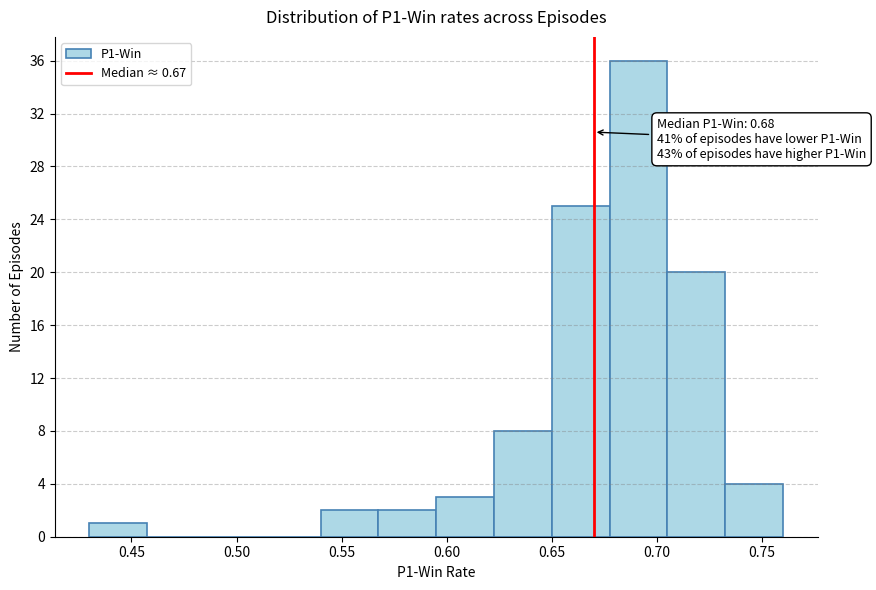

Which range on the x-axis has the tallest bar?

0.680 to 0.705